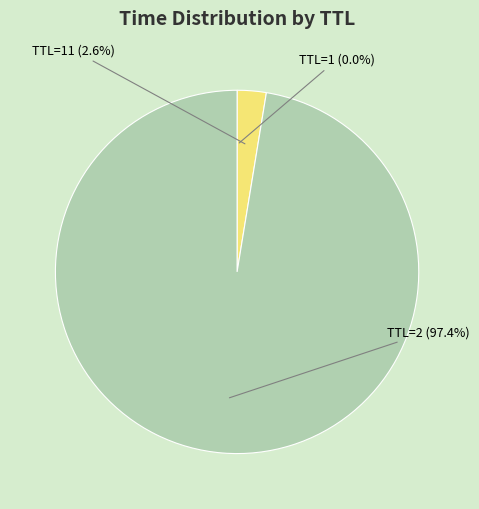

How many slices are in this pie chart?

3